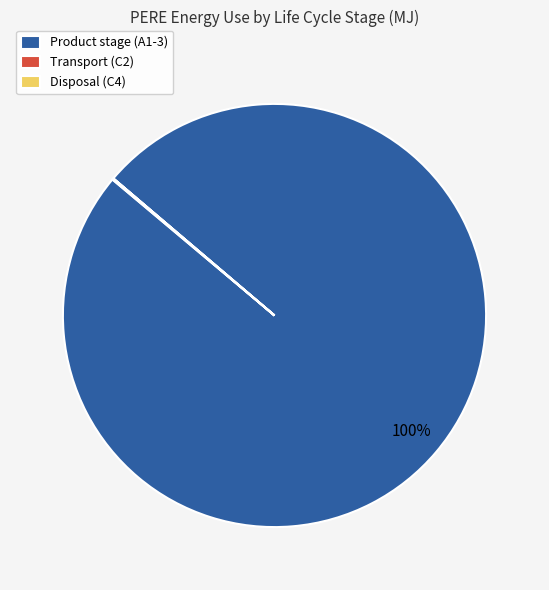

Which category has the biggest portion of the pie?

Product stage (A1-3)